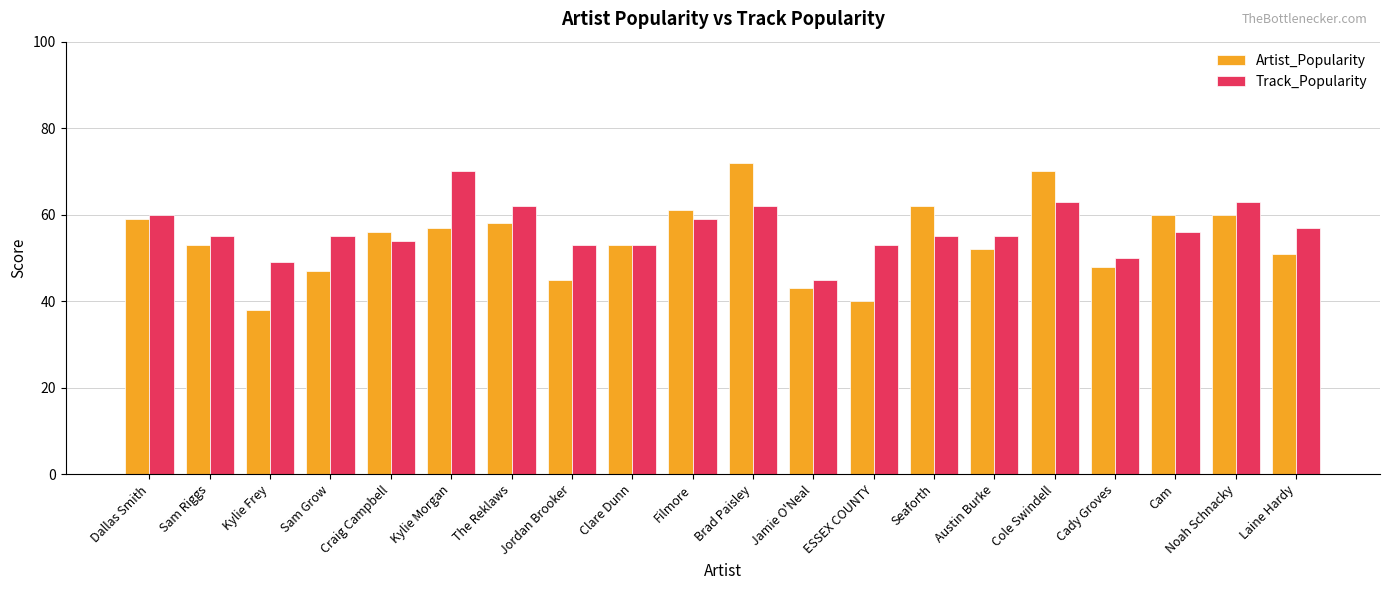

Rank the series at Dallas Smith from lowest to highest value.

Artist_Popularity, Track_Popularity